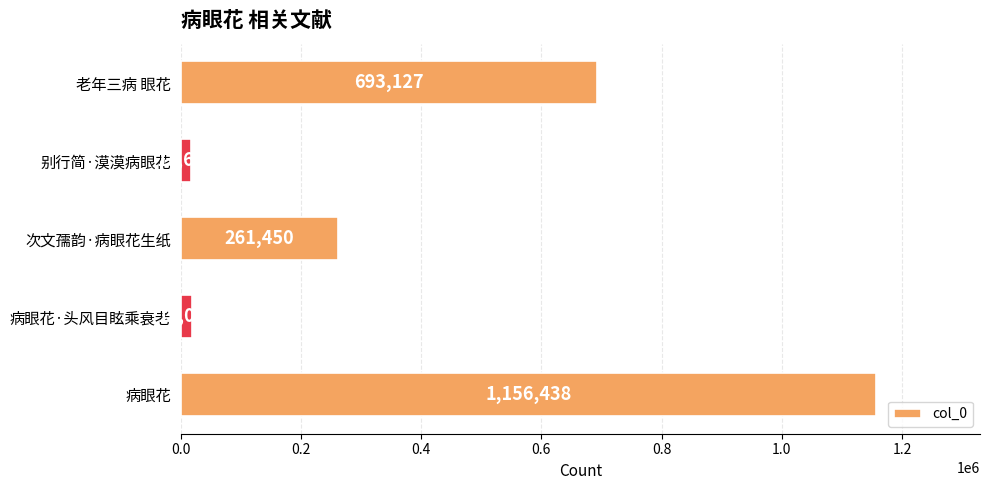

What is the sum of all values?

2147731